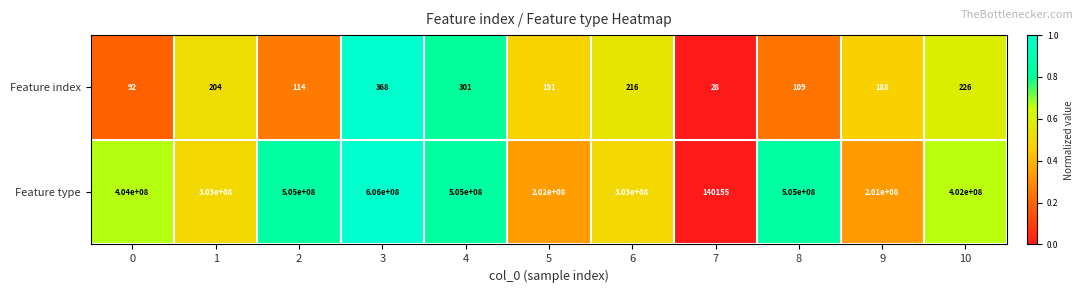

Which category has the highest value across all series?

3